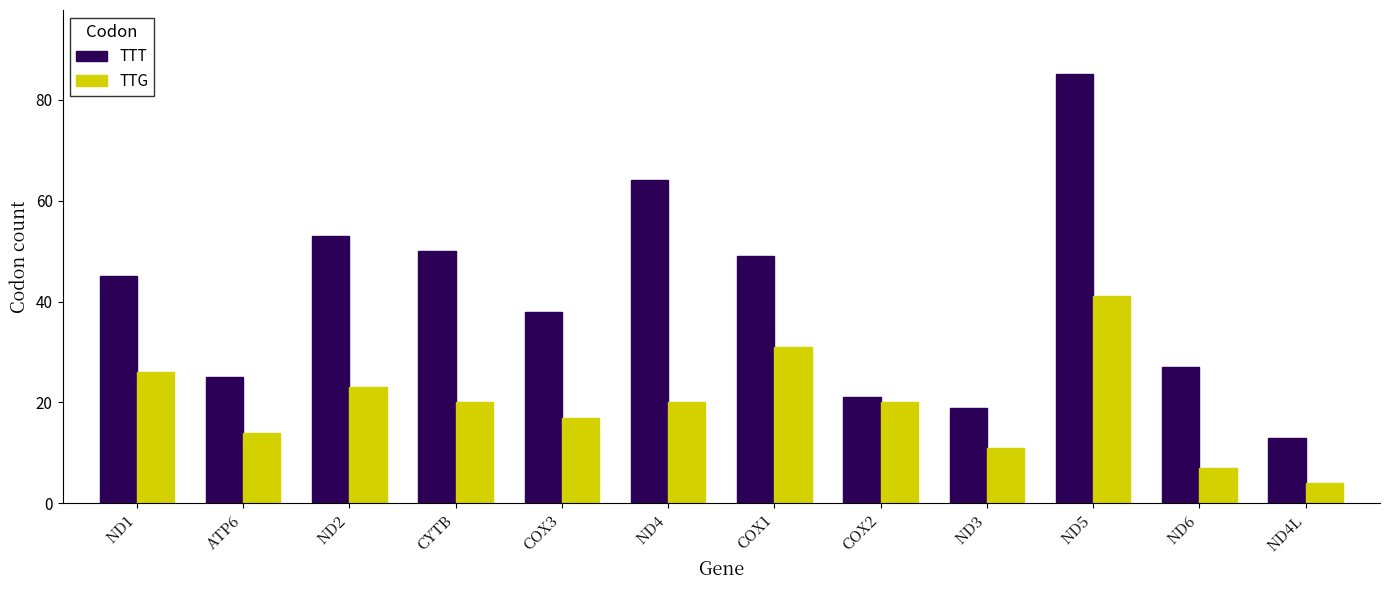

What is the value of the TTT bar at the 8th from the left?

21